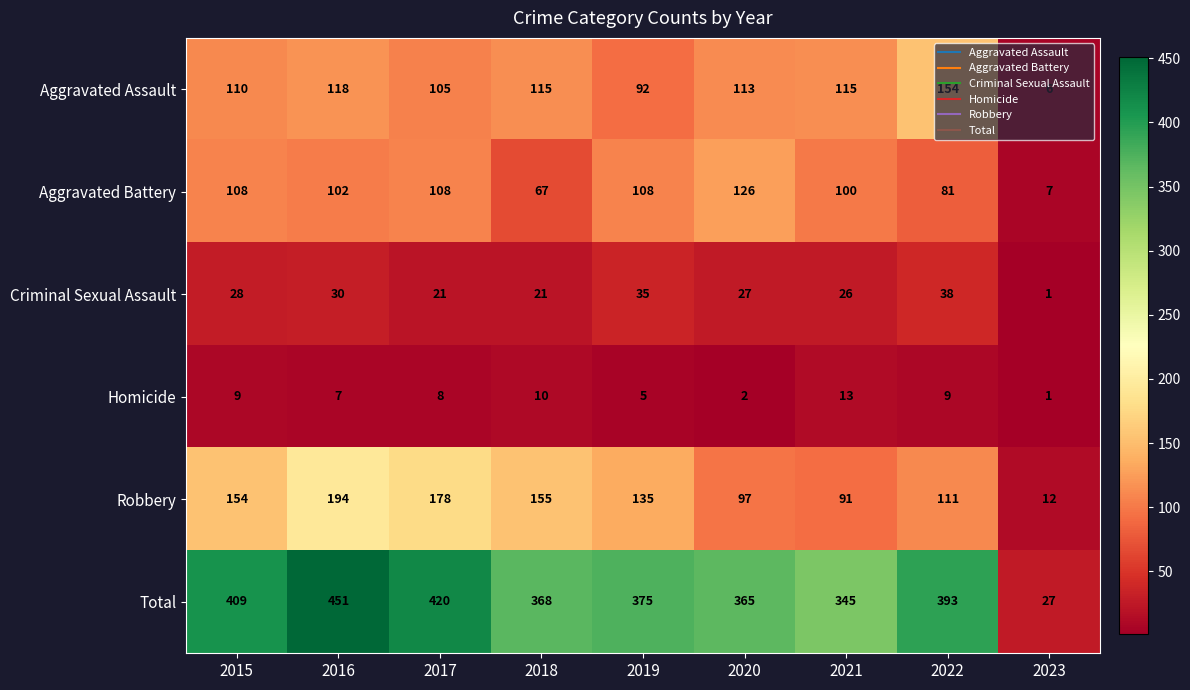

What is the sum of all Total values?

3153